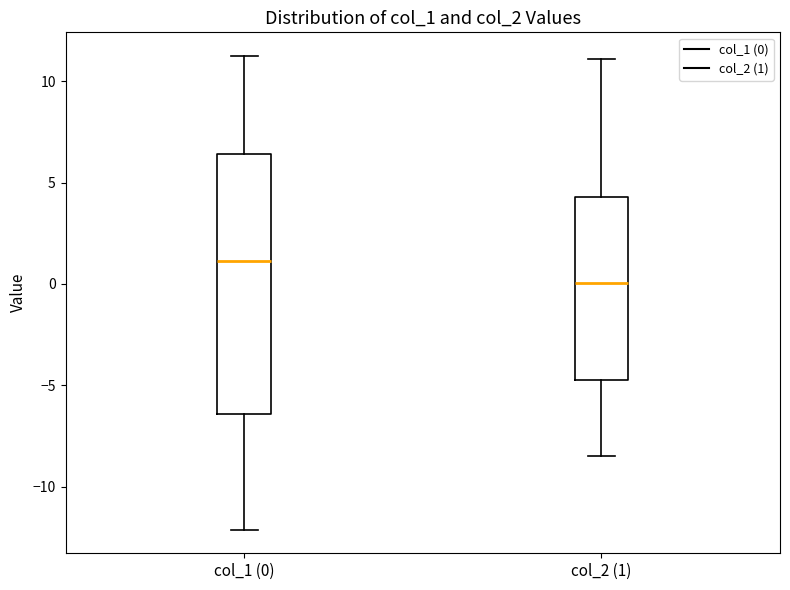

Reading left to right, read every box against the y-axis: the position of its median line, the range the box covers, and the ends of its whiskers. The values are not printed on the chart, so give them approximately, as read against the axis.

col_1 (0): median 1.0, box -6.5 to 6.5, whiskers -12.0 to 11.0
col_2 (1): median 0.0, box -4.5 to 4.5, whiskers -8.5 to 11.0